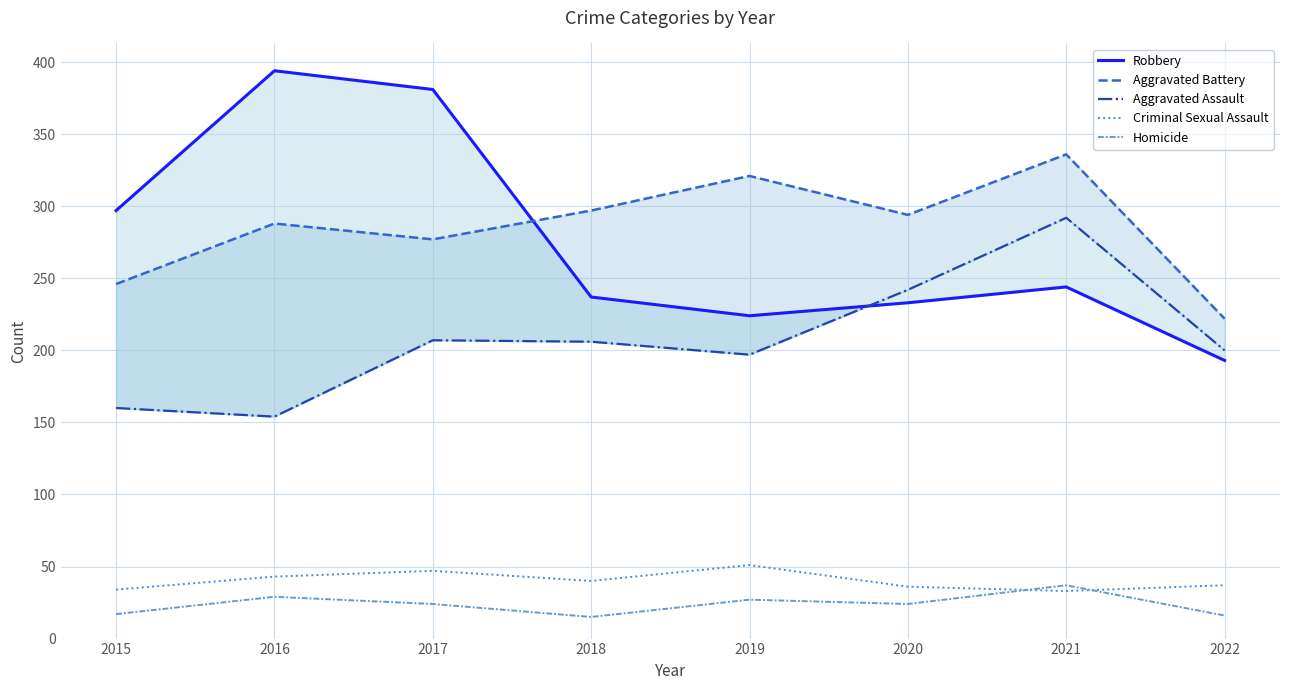

Where is the first local minimum for Aggravated Battery?

2017